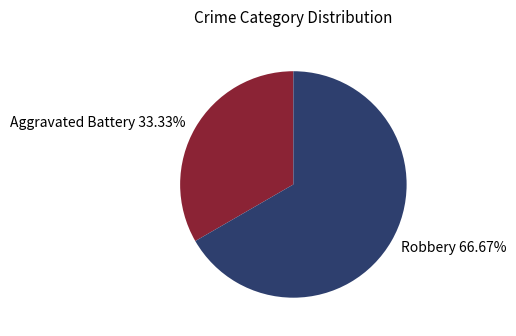

The Aggravated Battery slice represents 33% of the pie. True or false?

True